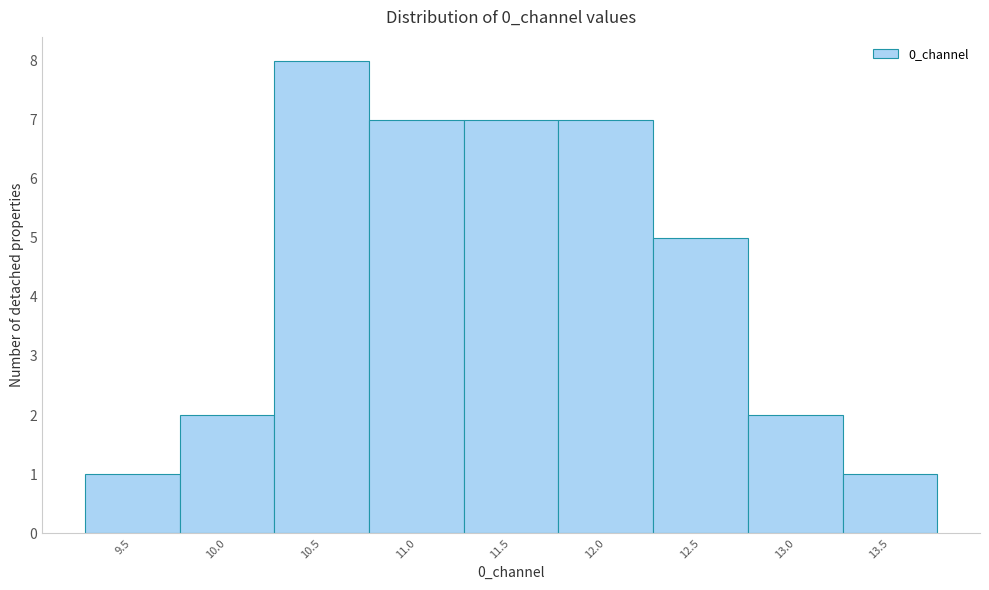

Reading left to right, transcribe all the data shown in this chart.

1	2	8	7	7	7	5	2	1